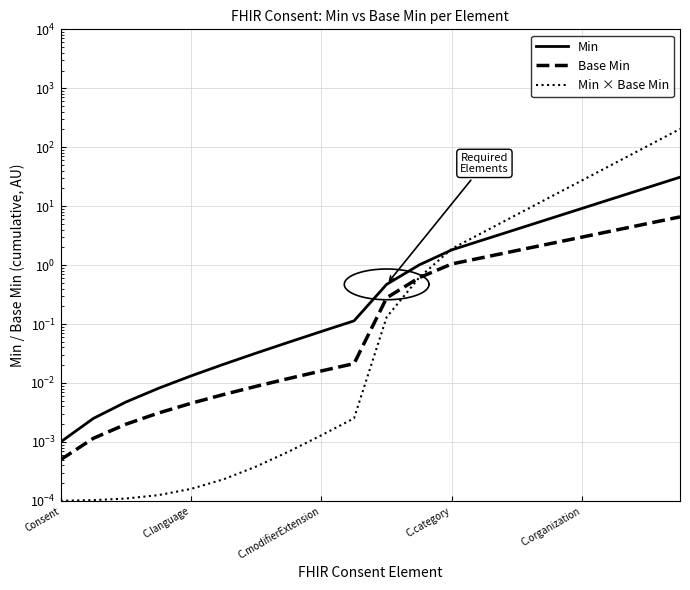

What is the total value across all series at 14?

13.1